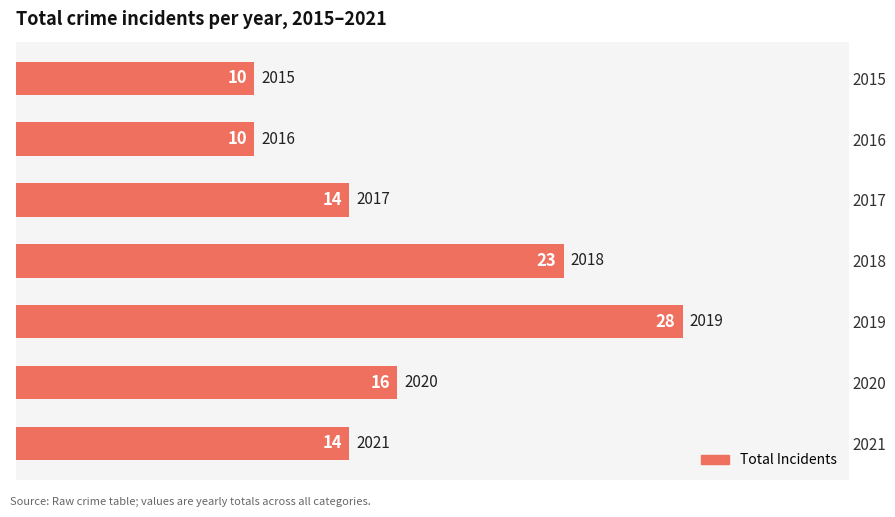

What is the difference between the maximum and minimum values?

18